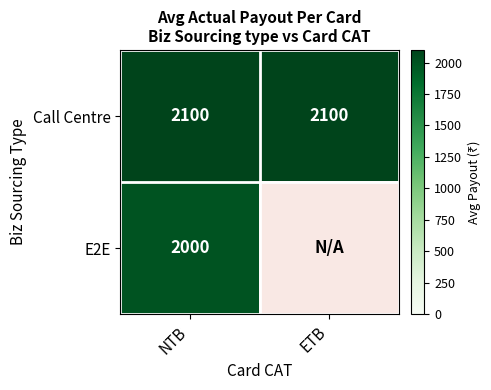

Which has a higher value, ETB or NTB?

ETB